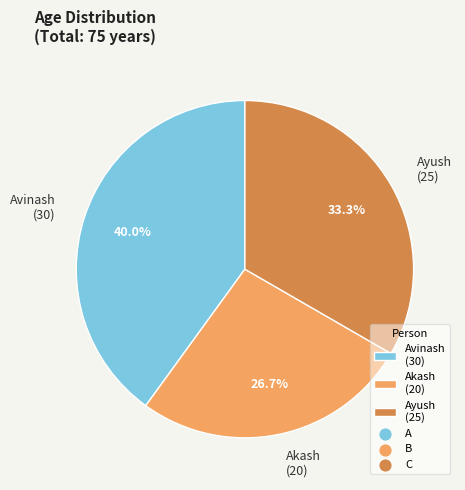

What percentage do Avinash (30) and Ayush (25) together represent?

73.3%